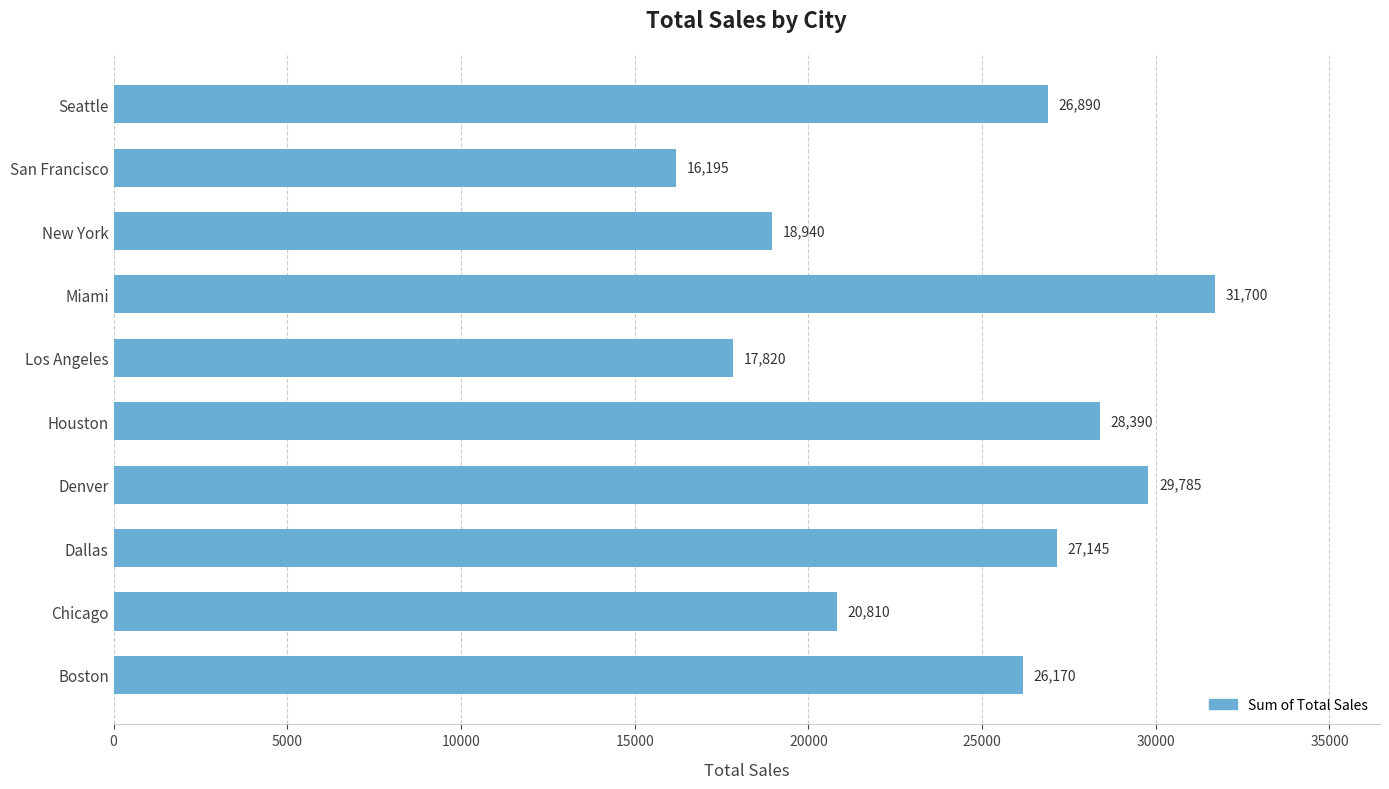

List the labels in order of value, largest first.

Miami, Denver, Houston, Dallas, Seattle, Boston, Chicago, New York, Los Angeles, San Francisco